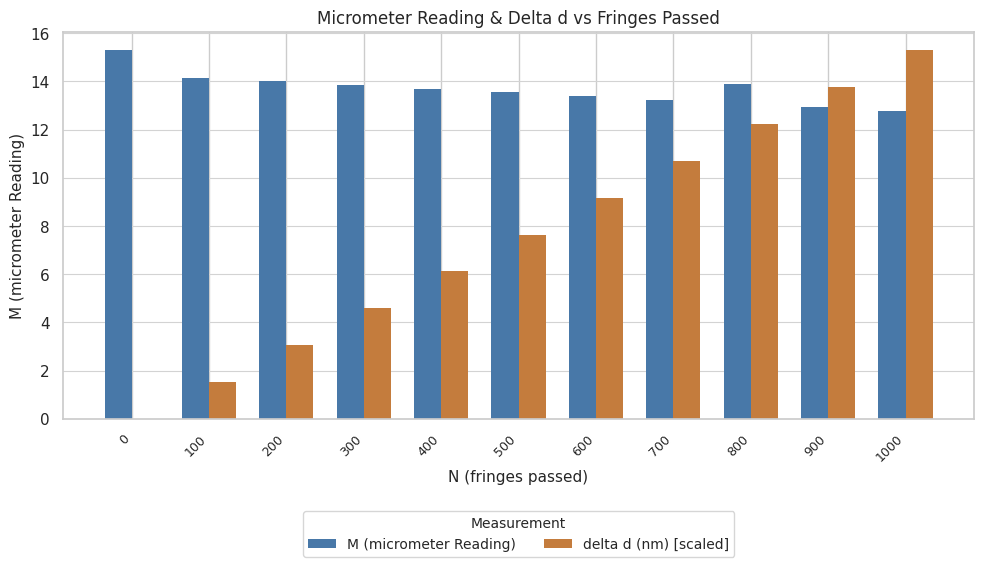

What is the sum of all M (micrometer Reading) values?

150.8